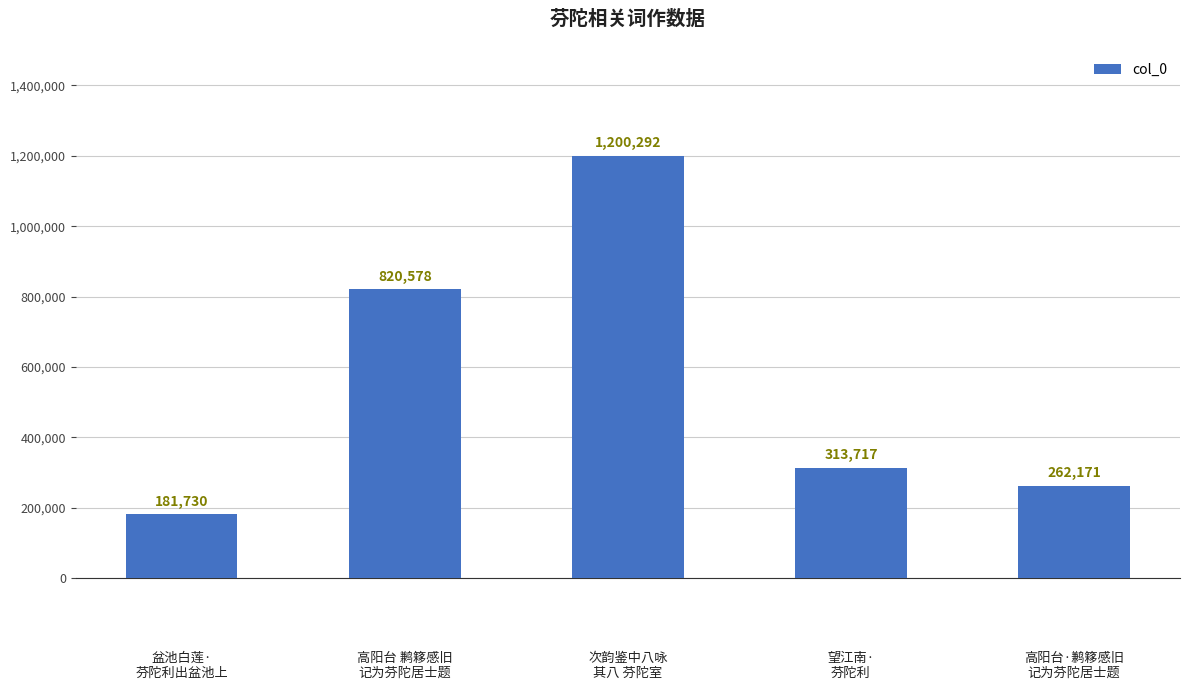

How many data points are less than 313717?

2